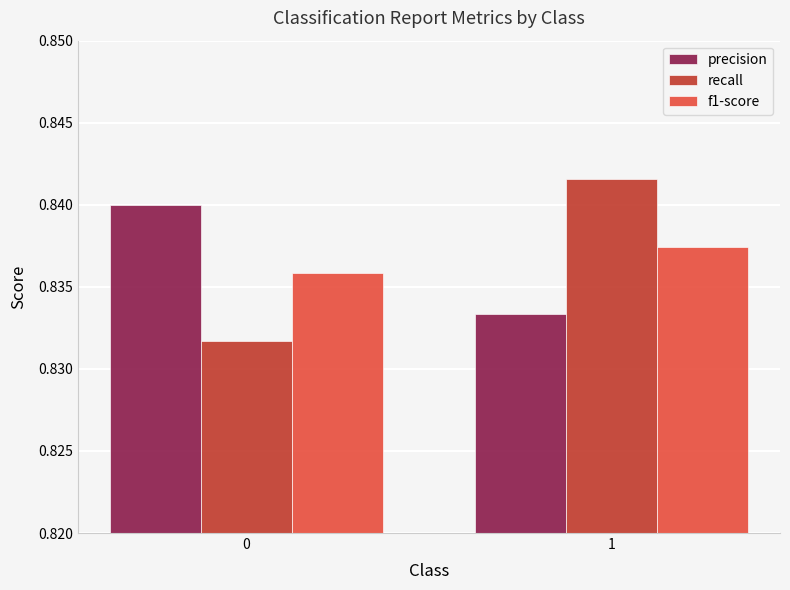

Is the value of f1-score at 1 greater than the value of precision at 0?

No